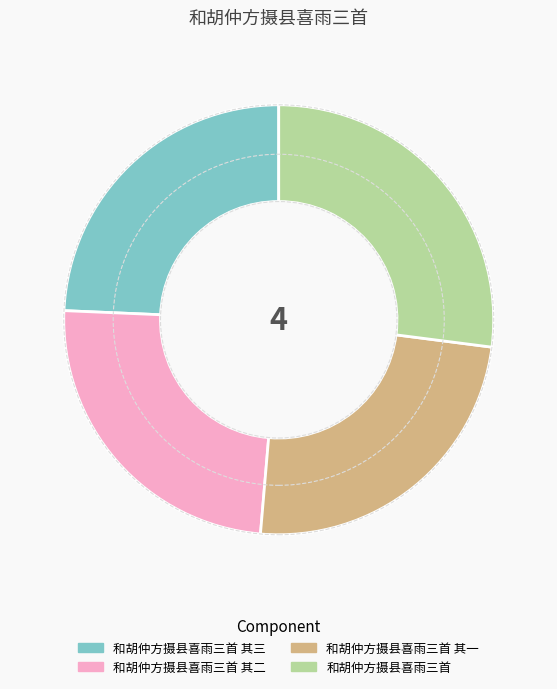

Does any single category account for the majority?

No